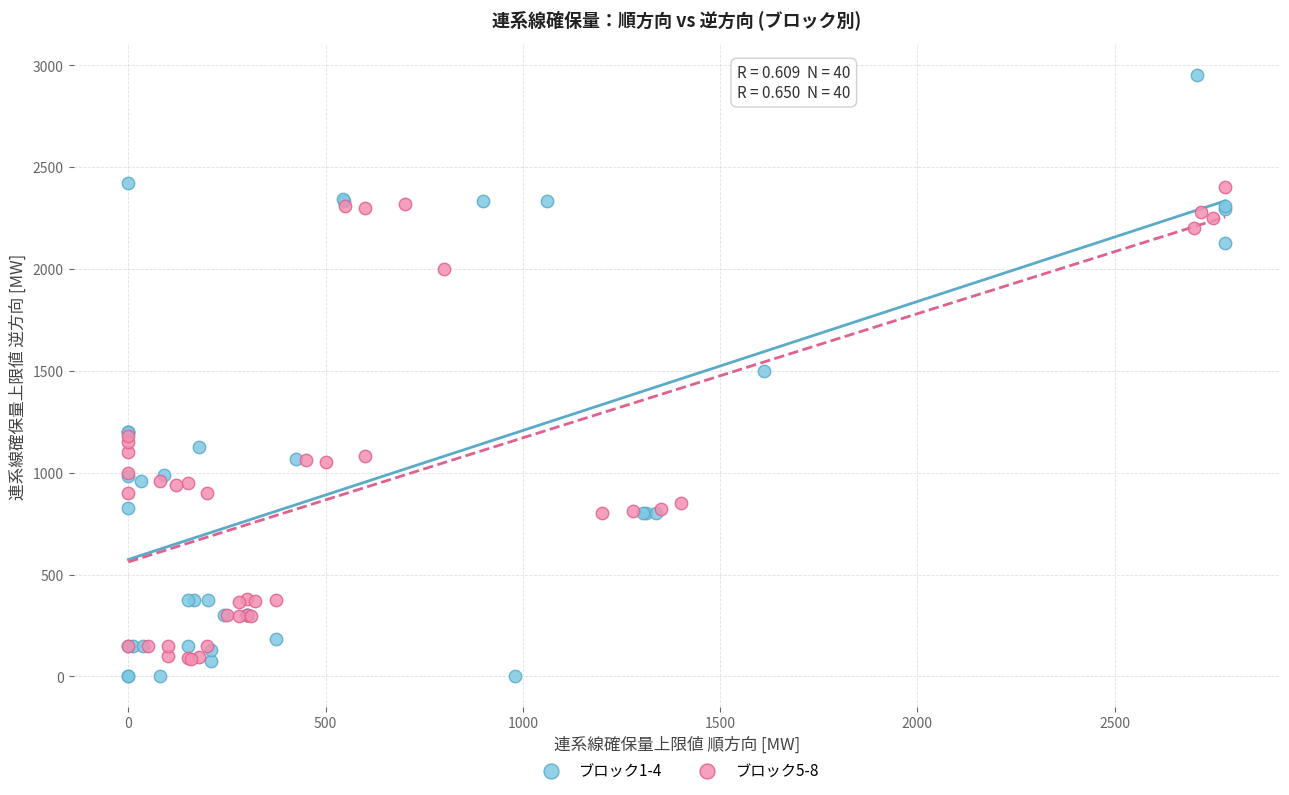

Which series contains the highest Y value?

ブロック1-4